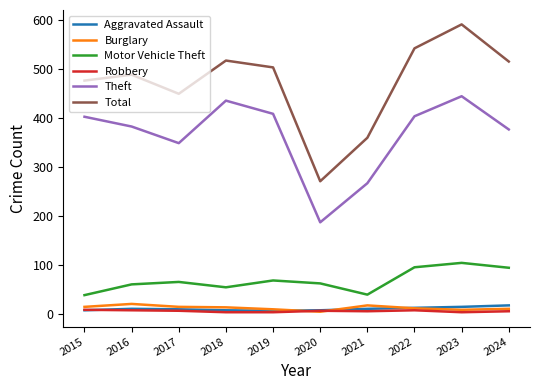

At which category is the sum across all series the highest?

2023